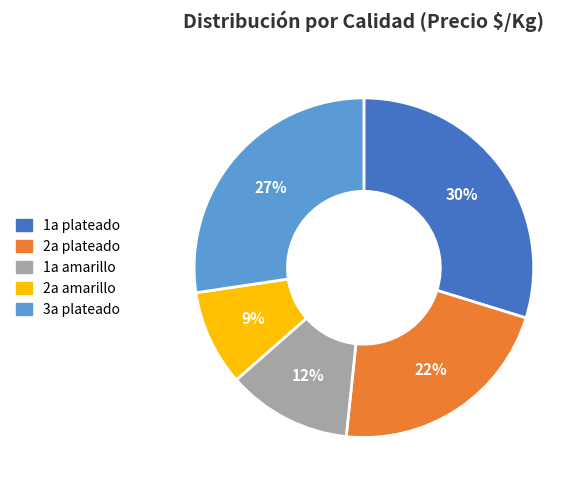

How many segments does this pie chart have?

5